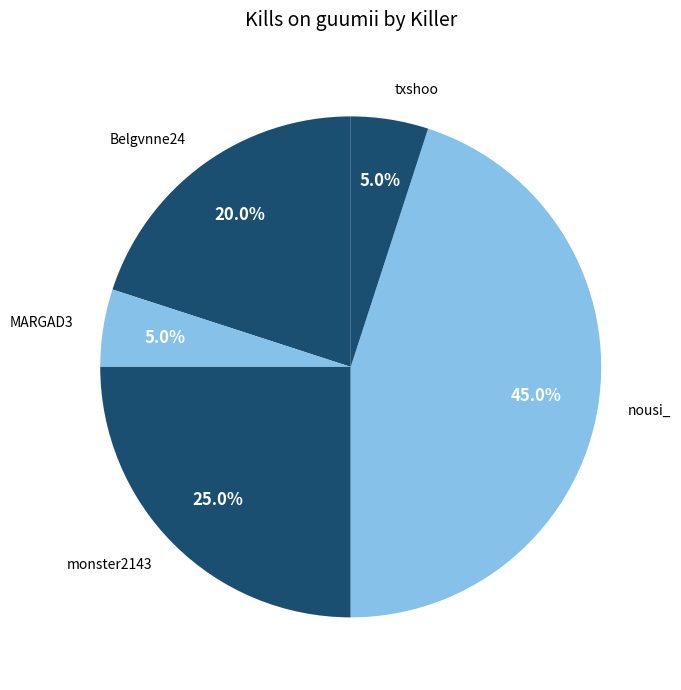

How many slices are in this pie chart?

5